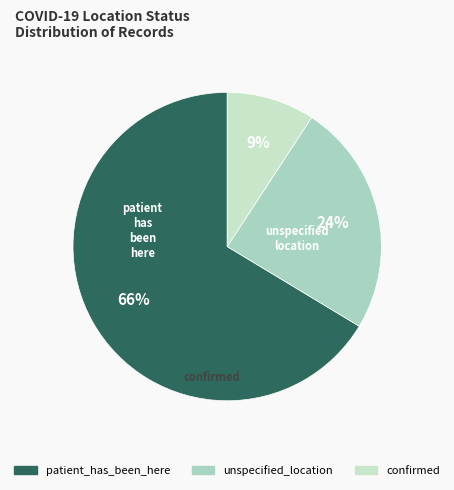

To the nearest percent, what percentage of the pie is unspecified_location?

24%